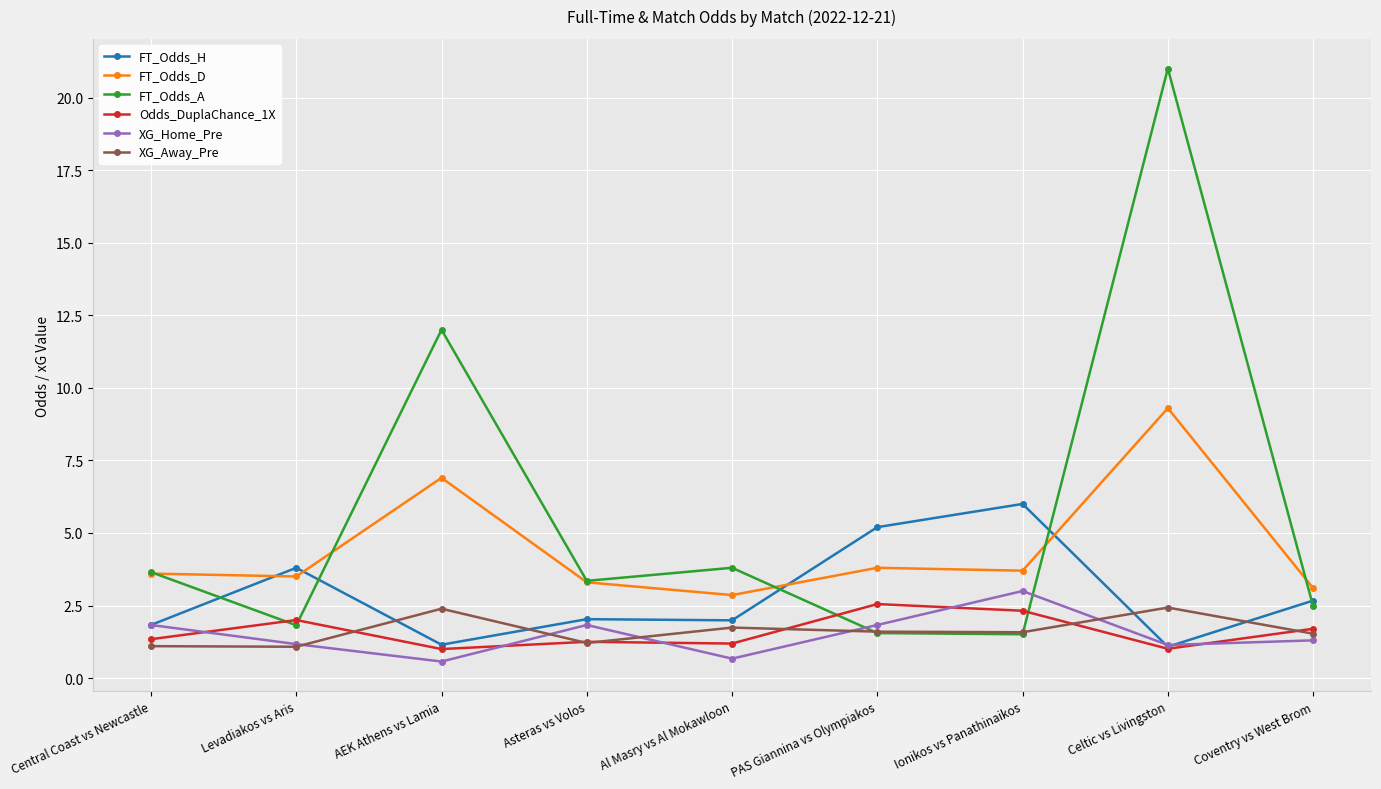

What position from the left is Celtic vs Livingston?

8